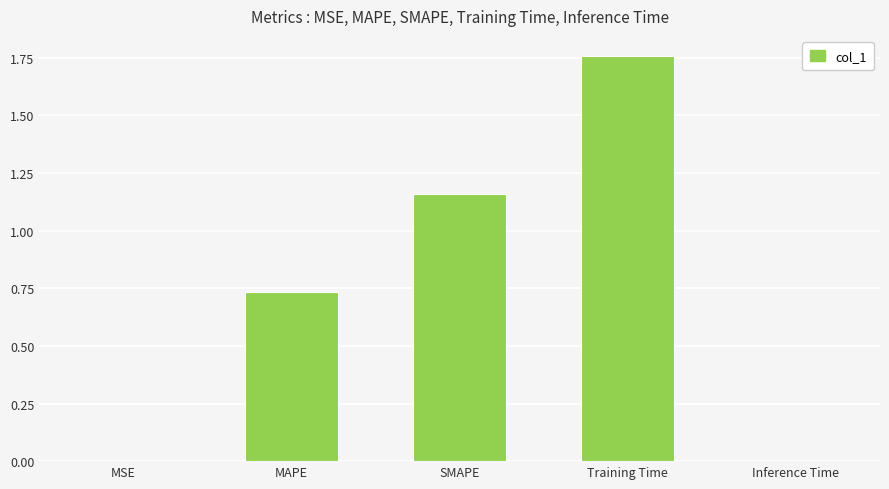

Which category has the highest value across all series?

Training Time